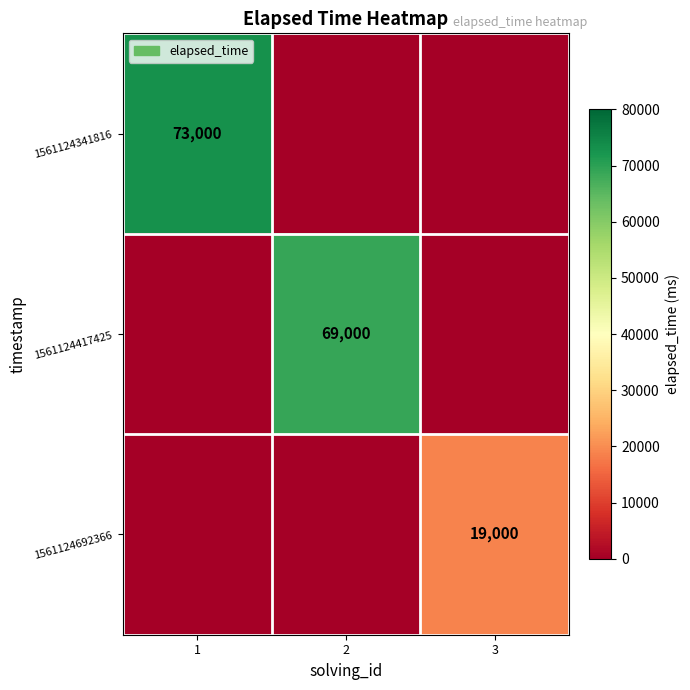

The value of 1561124692366 at 3 is 19000. True or false?

True